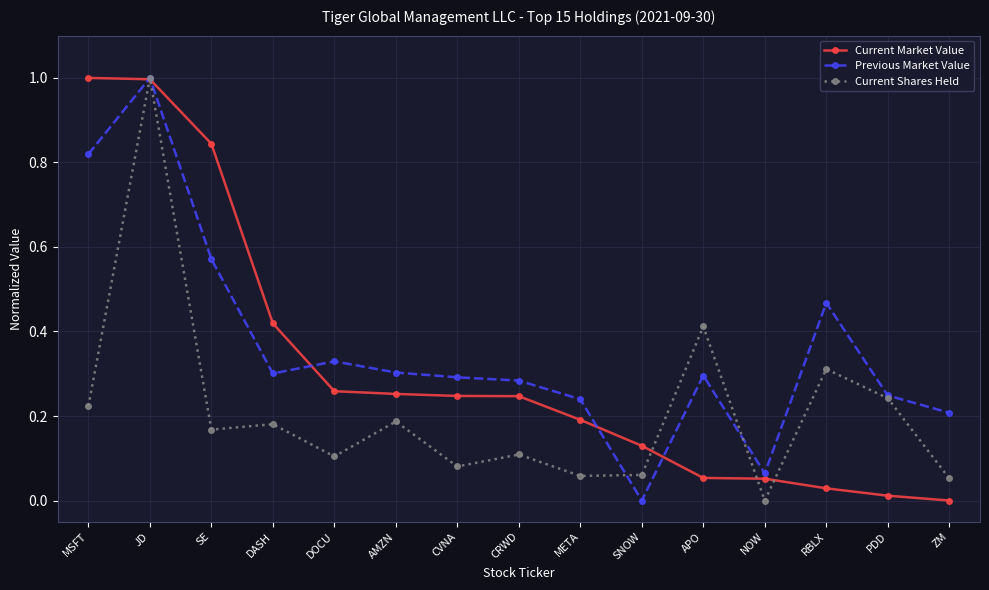

At which category does Current Shares Held reach its first local peak?

JD